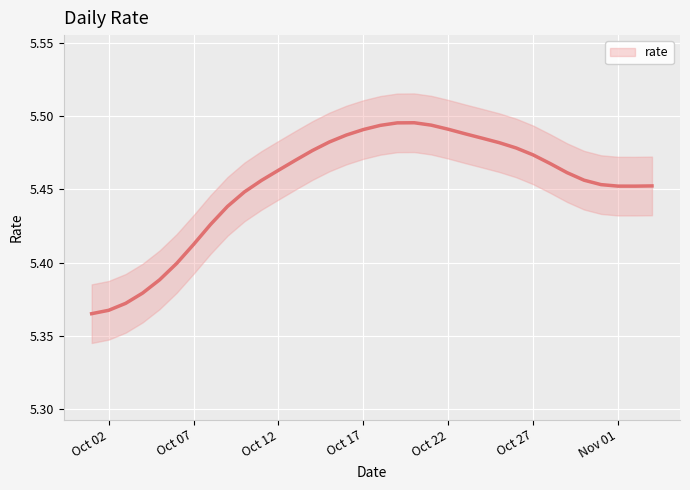

The chart shows a value of 9.7 at 2021-10-25. True or false?

False